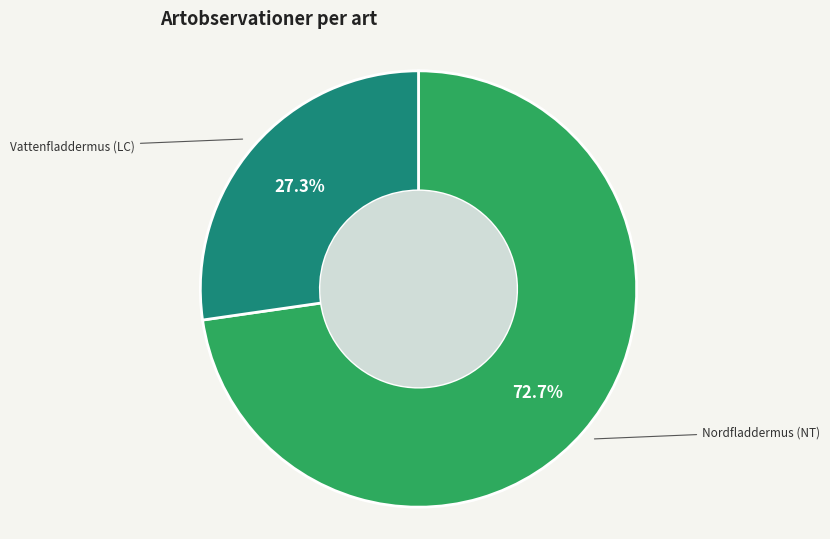

Is there a majority slice in this chart?

Yes